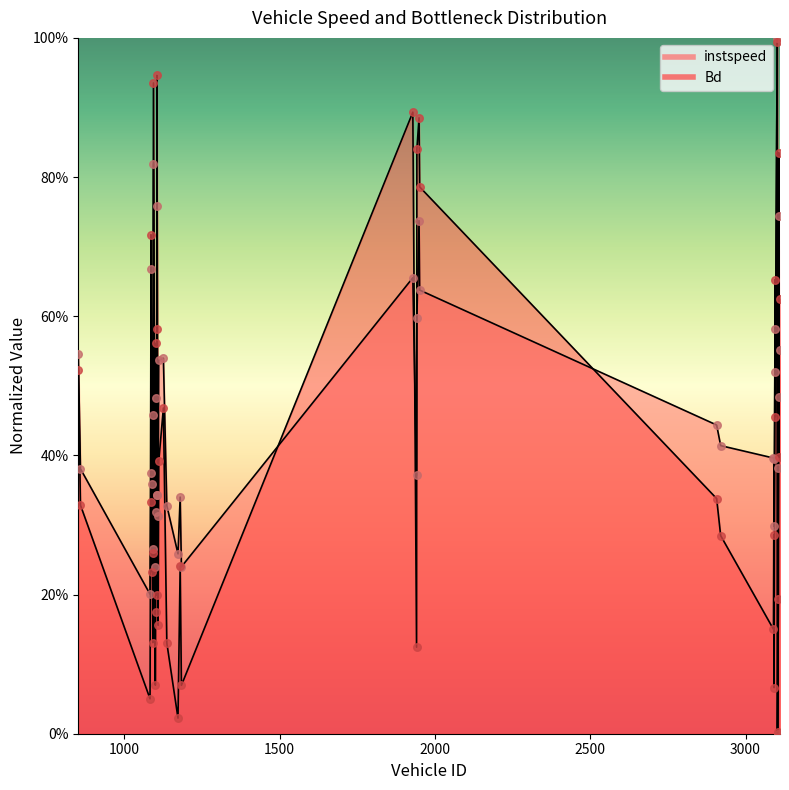

Which series has the widest spread of Y values?

instspeed (points)